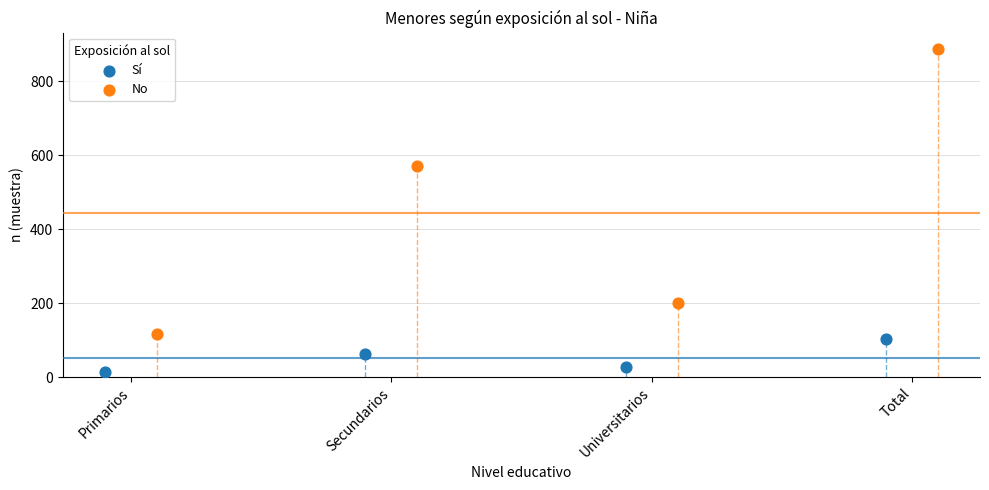

Which series reaches the maximum Y coordinate?

No